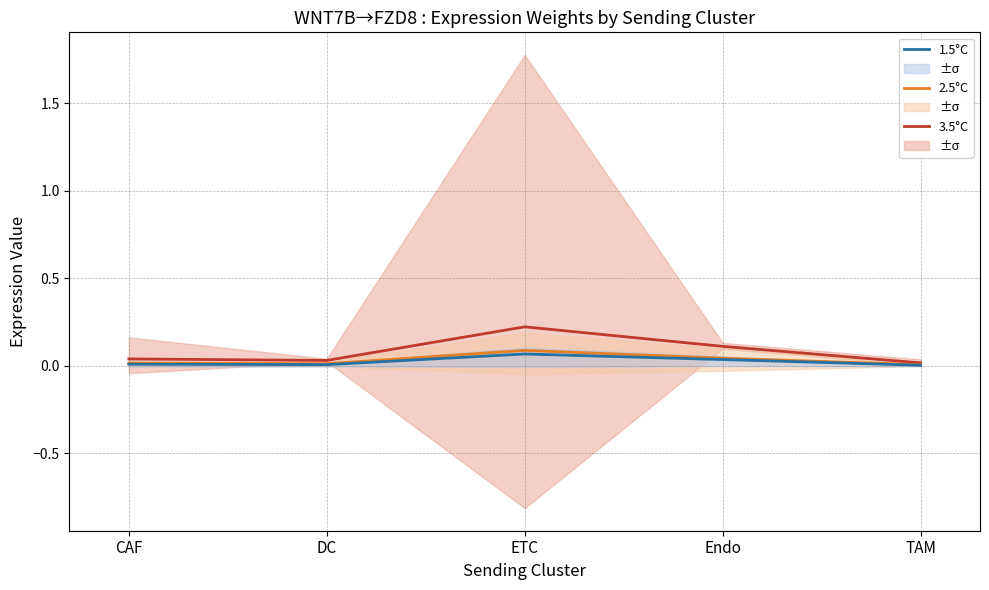

Where is the first local maximum for 2.5°C?

ETC